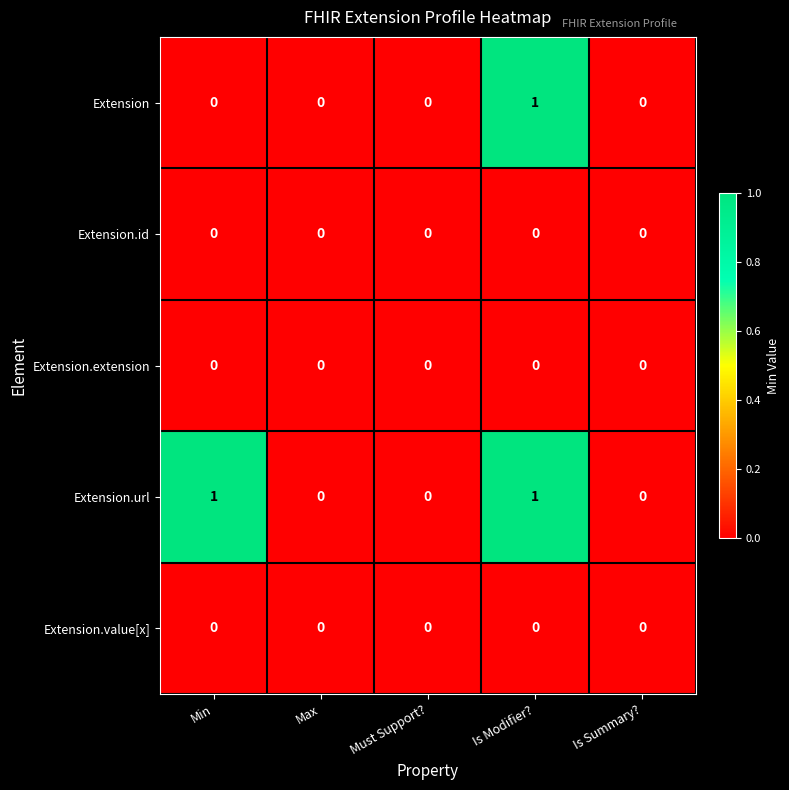

Which series changed the most between Min and Is Modifier??

Extension